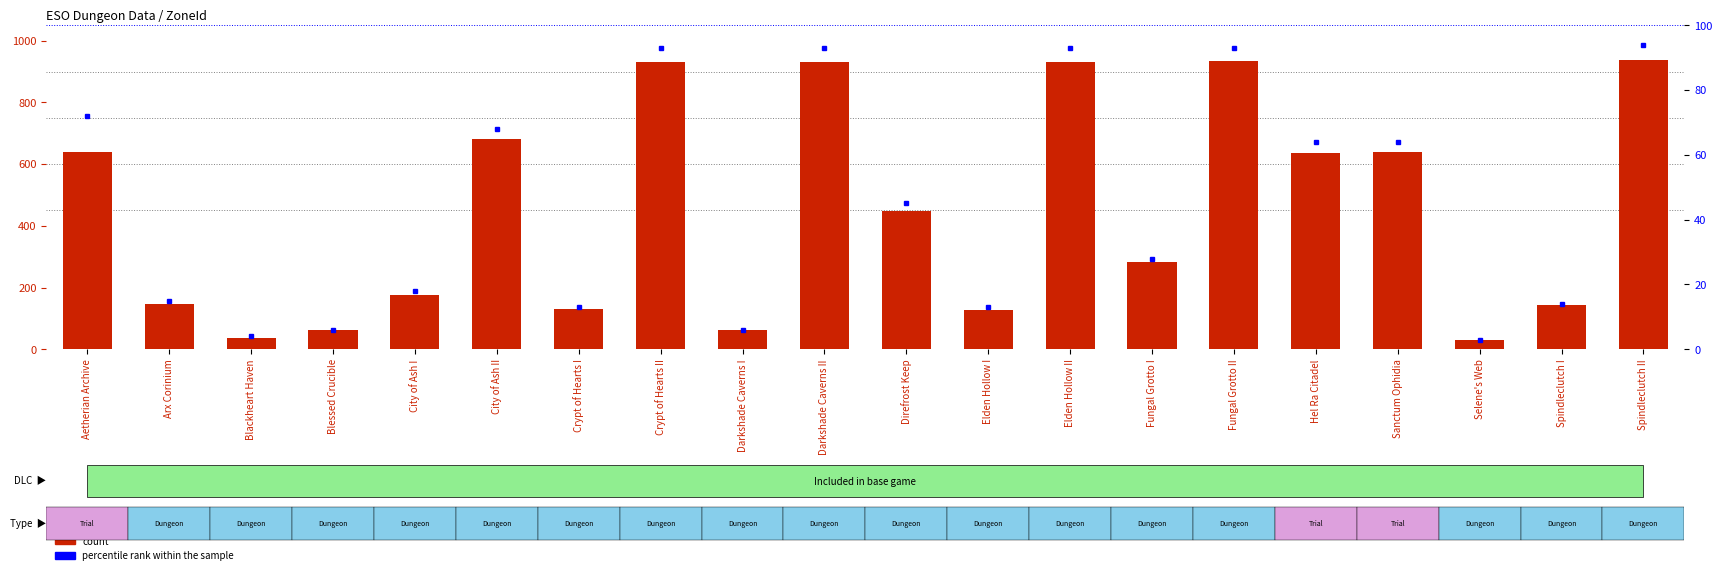

Reading left to right, list all the values displayed in this chart.

count: 638	148	38	64	176	681	130	932	63	930	449	126	931	283	934	636	639	31	144	936
percentile rank within the sample: 72	15	4	6	18	68	13	93	6	93	45	13	93	28	93	64	64	3	14	94